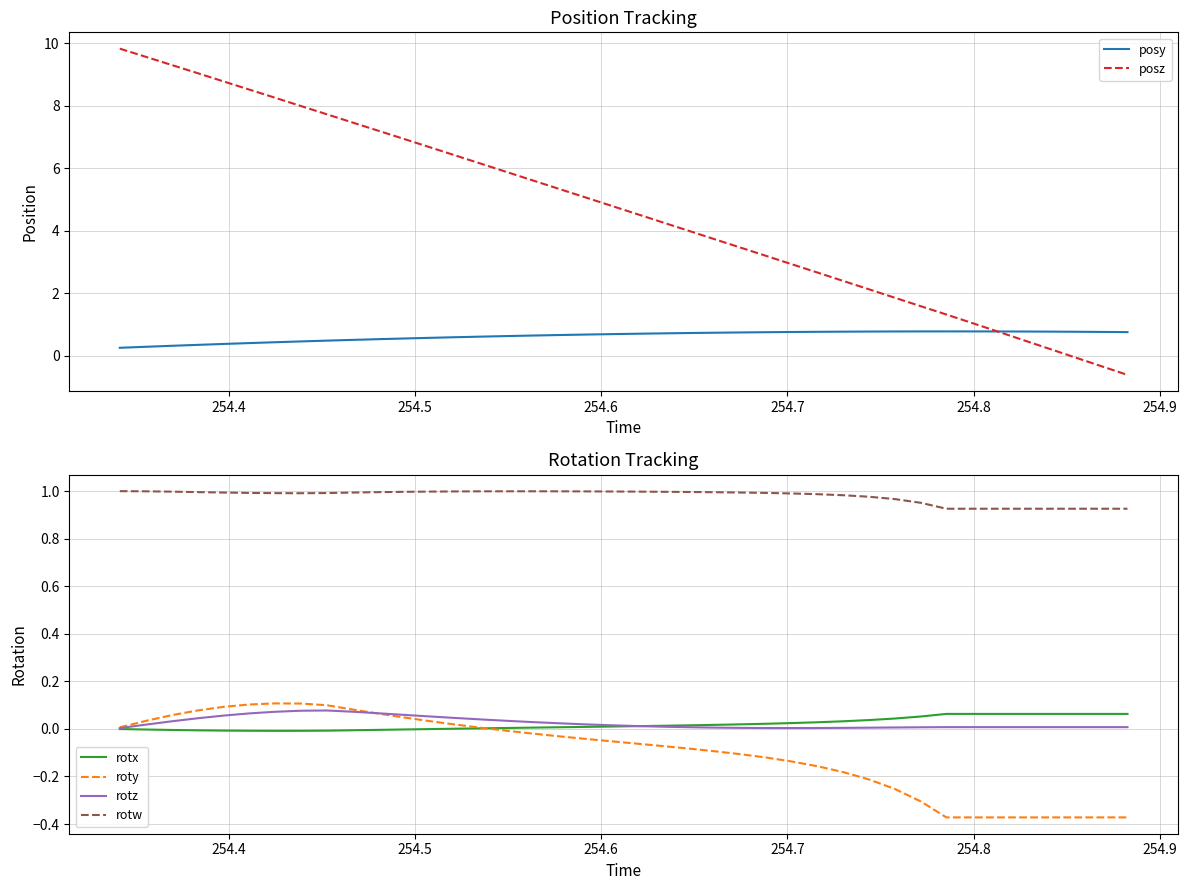

Is this an area chart (filled region under the line)?

No